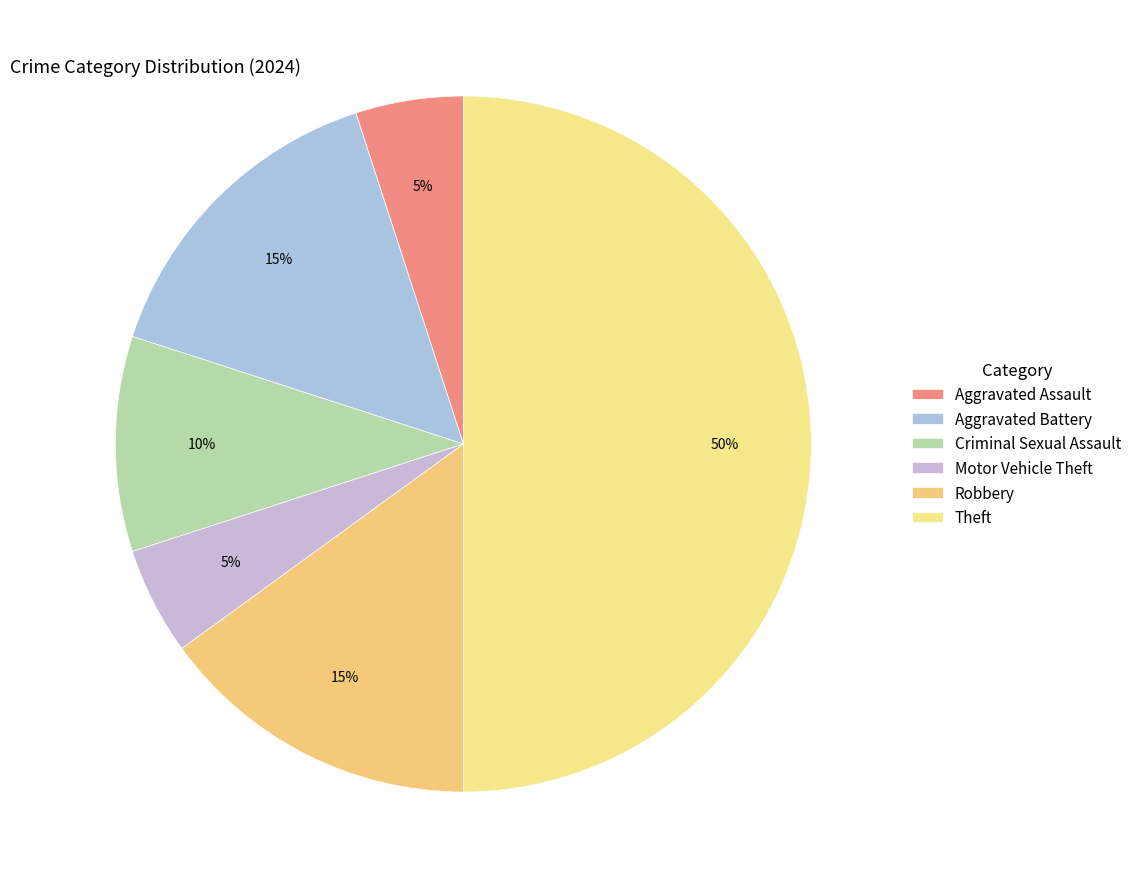

What portion of the pie excludes Aggravated Assault?

95.0%